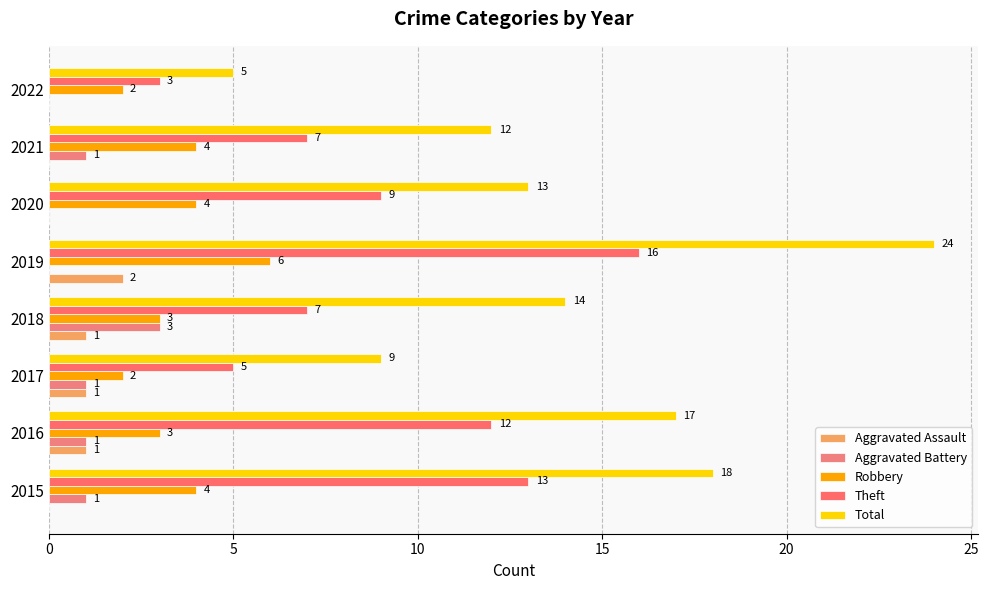

Count the number of data series in this chart.

5